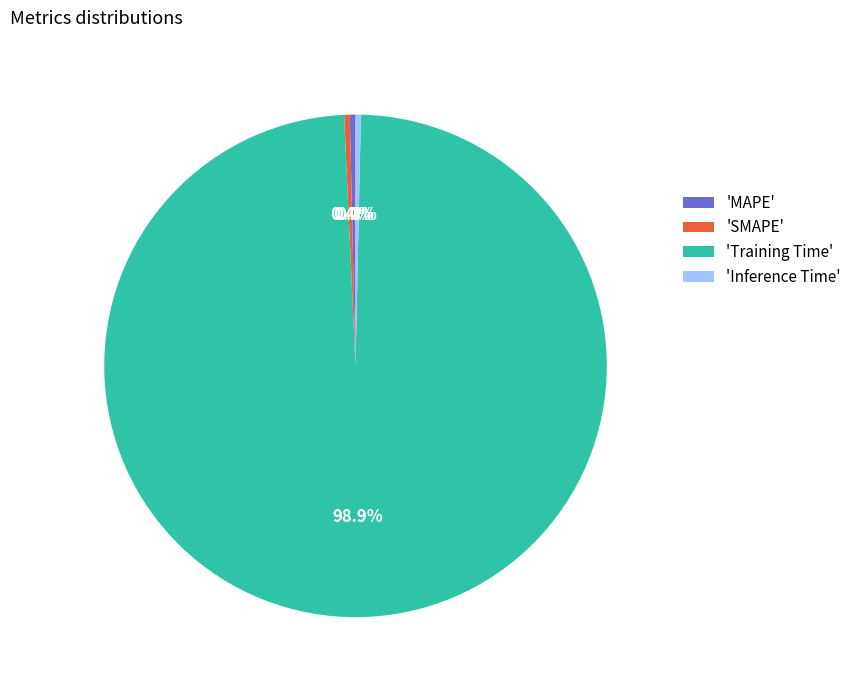

Which has a higher value, 'Training Time' or 'Inference Time'?

'Training Time'